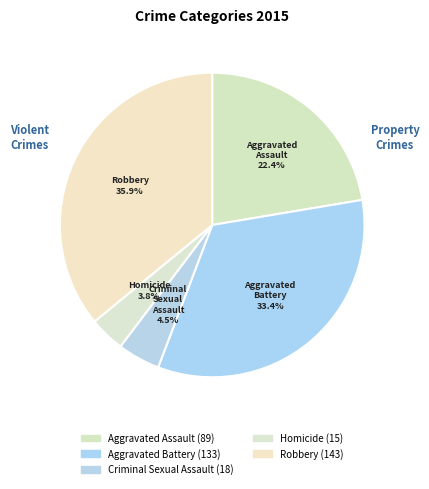

Combined, what portion of the pie is Homicide and Robbery?

39.7%